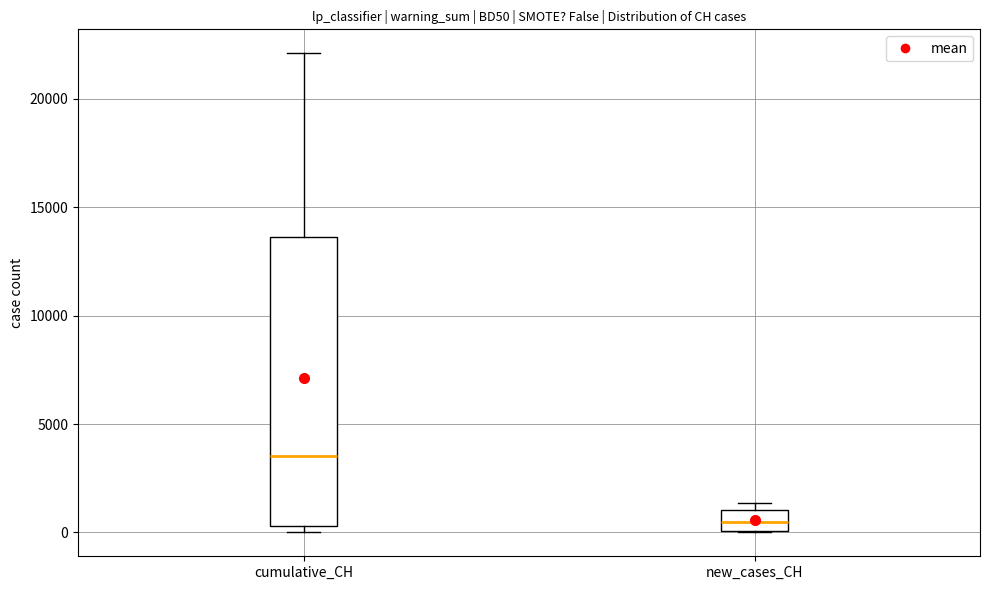

Which box has the highest median line?

cumulative_CH